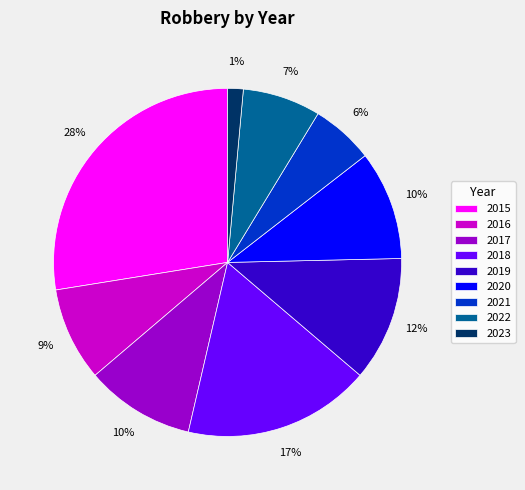

Does any single category account for the majority?

No